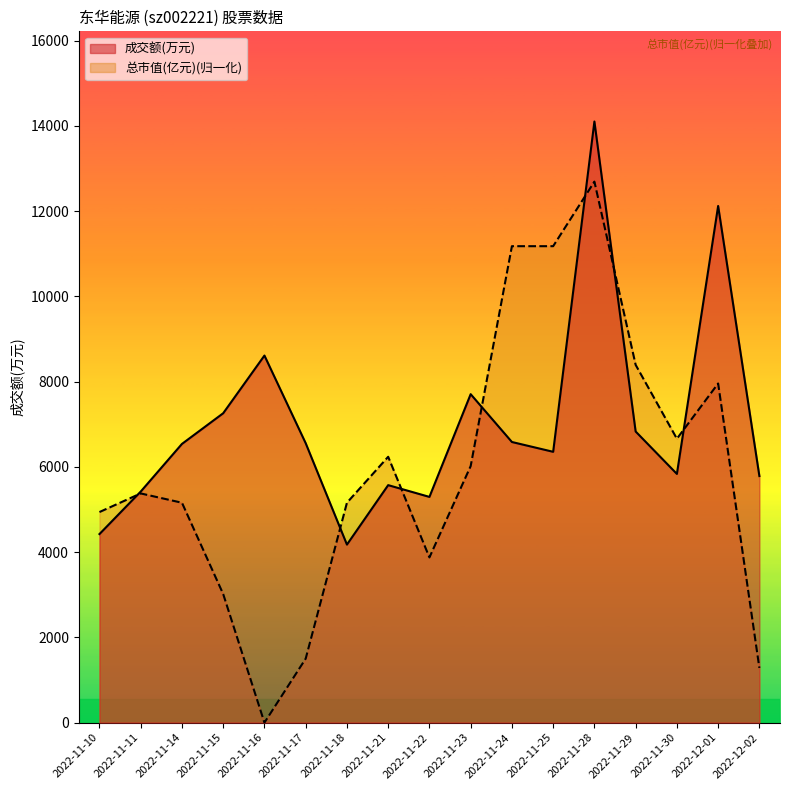

Reading right to left, transcribe all the data shown in this chart.

成交额(万元): 2022-12-02=5785.0	2022-12-01=12121.0	2022-11-30=5835.0	2022-11-29=6830.0	2022-11-28=14103.0	2022-11-25=6354.0	2022-11-24=6584.0	2022-11-23=7706.0	2022-11-22=5296.0	2022-11-21=5572.0	2022-11-18=4177.0	2022-11-17=6556.0	2022-11-16=8612.0	2022-11-15=7259.0	2022-11-14=6539.0	2022-11-11=5421.0	2022-11-10=4424.0
总市值(亿元): 2022-12-02=1282.9	2022-12-01=7956.8	2022-11-30=6660.3	2022-11-29=8393.6	2022-11-28=12692.7	2022-11-25=11177.8	2022-11-24=11177.8	2022-11-23=6018.8	2022-11-22=3876.1	2022-11-21=6237.2	2022-11-18=5159.0	2022-11-17=1501.3	2022-11-16=0.0	2022-11-15=3016.2	2022-11-14=5159.0	2022-11-11=5377.3	2022-11-10=4940.6